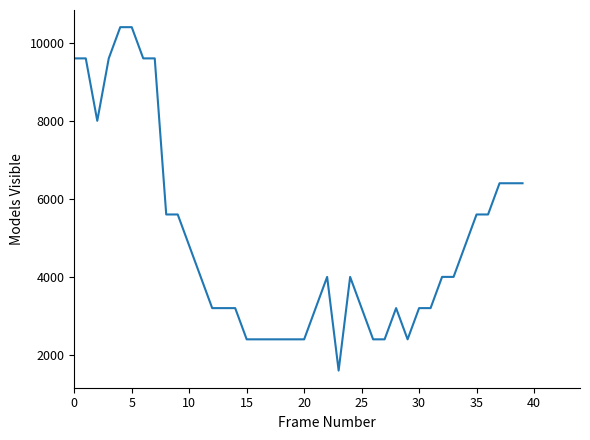

What is the greatest value displayed?

10400